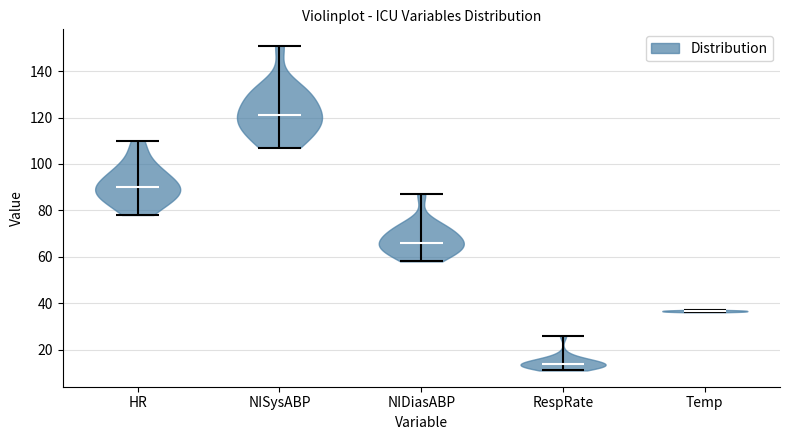

Reading left to right, read every violin against the y-axis: where its median line is, and the lowest and highest points it reaches. The values are not printed on the chart, so give them approximately, as read against the axis.

HR: median line 90, lowest point 78, highest point 110
NISysABP: median line 122, lowest point 108, highest point 152
NIDiasABP: median line 66, lowest point 58, highest point 88
RespRate: median line 14, lowest point 12, highest point 26
Temp: median line 36, lowest point 36, highest point 38